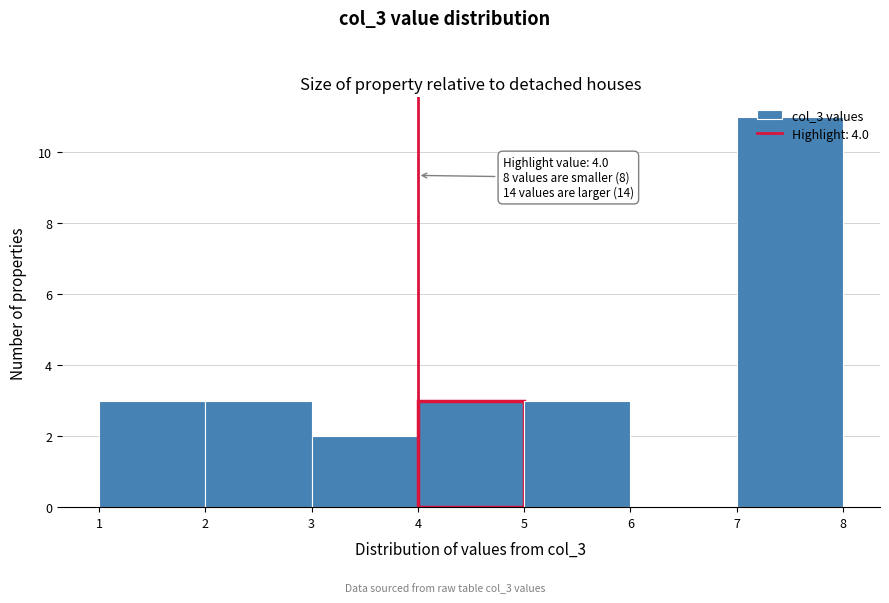

Over which range of the x-axis is the bar tallest?

7 to 8